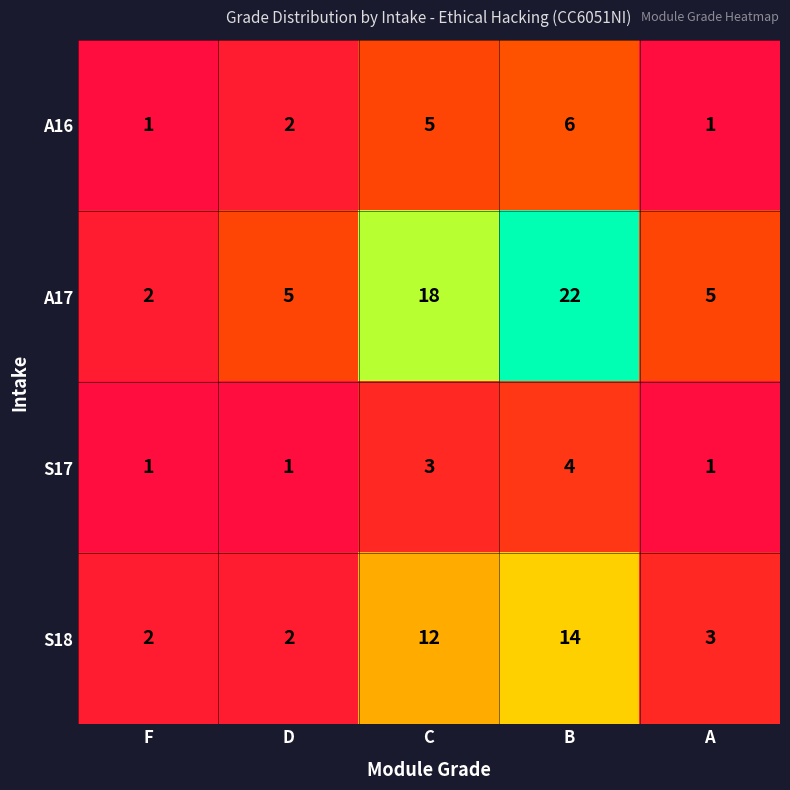

Count the number of data series in this chart.

4